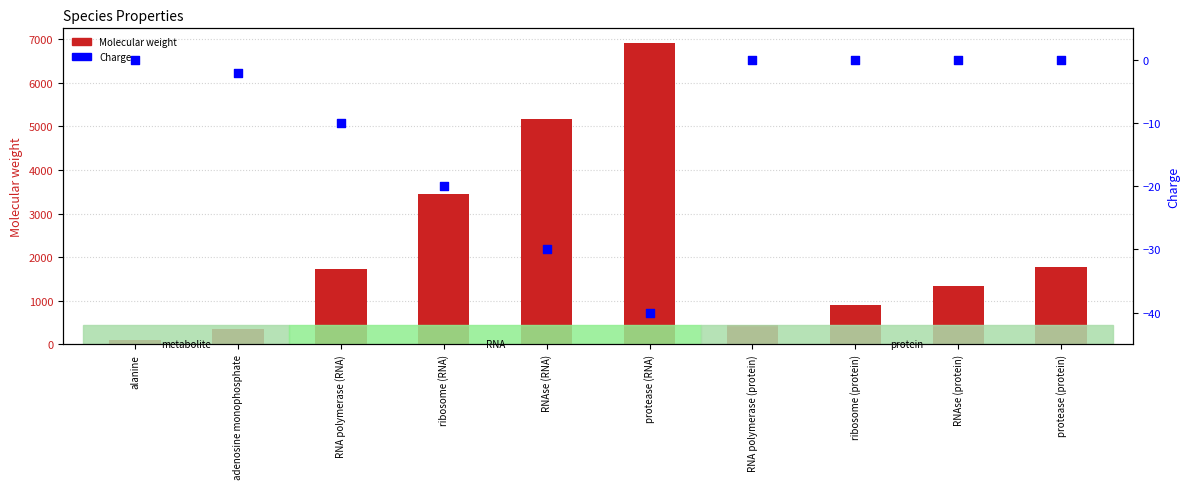

What is the total value across all series at RNAse (protein)?

1336.4